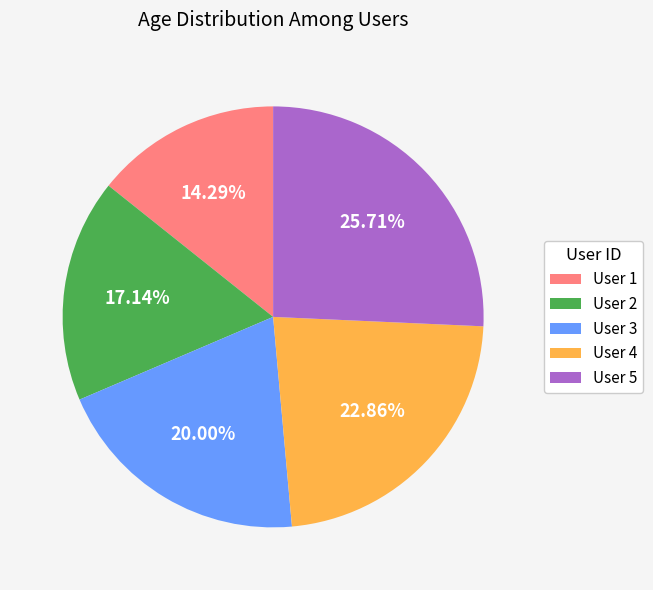

Between User 4 and User 1, which is larger?

User 4